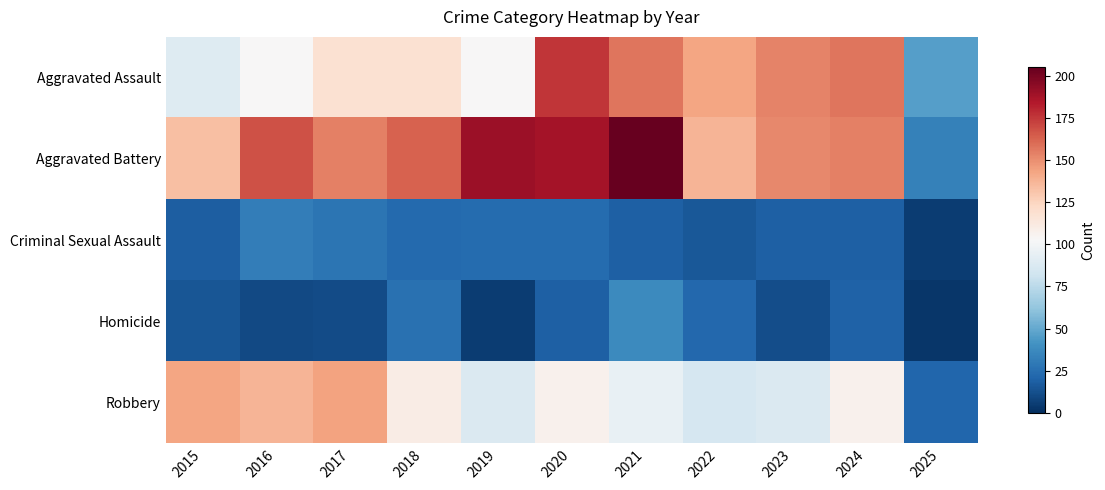

Reading left to right, transcribe all the data shown in this chart.

Aggravated Assault: 2015=89	2016=103	2017=118	2018=118	2019=103	2020=176	2021=157	2022=143	2023=153	2024=157	2025=46
Aggravated Battery: 2015=133	2016=168	2017=154	2018=163	2019=190	2020=188	2021=205	2022=137	2023=152	2024=154	2025=33
Criminal Sexual Assault: 2015=18	2016=32	2017=28	2018=23	2019=24	2020=24	2021=19	2022=16	2023=19	2024=19	2025=5
Homicide: 2015=15	2016=10	2017=11	2018=26	2019=5	2020=19	2021=37	2022=22	2023=12	2024=20	2025=3
Robbery: 2015=143	2016=137	2017=144	2018=110	2019=88	2020=107	2021=95	2022=85	2023=88	2024=107	2025=21